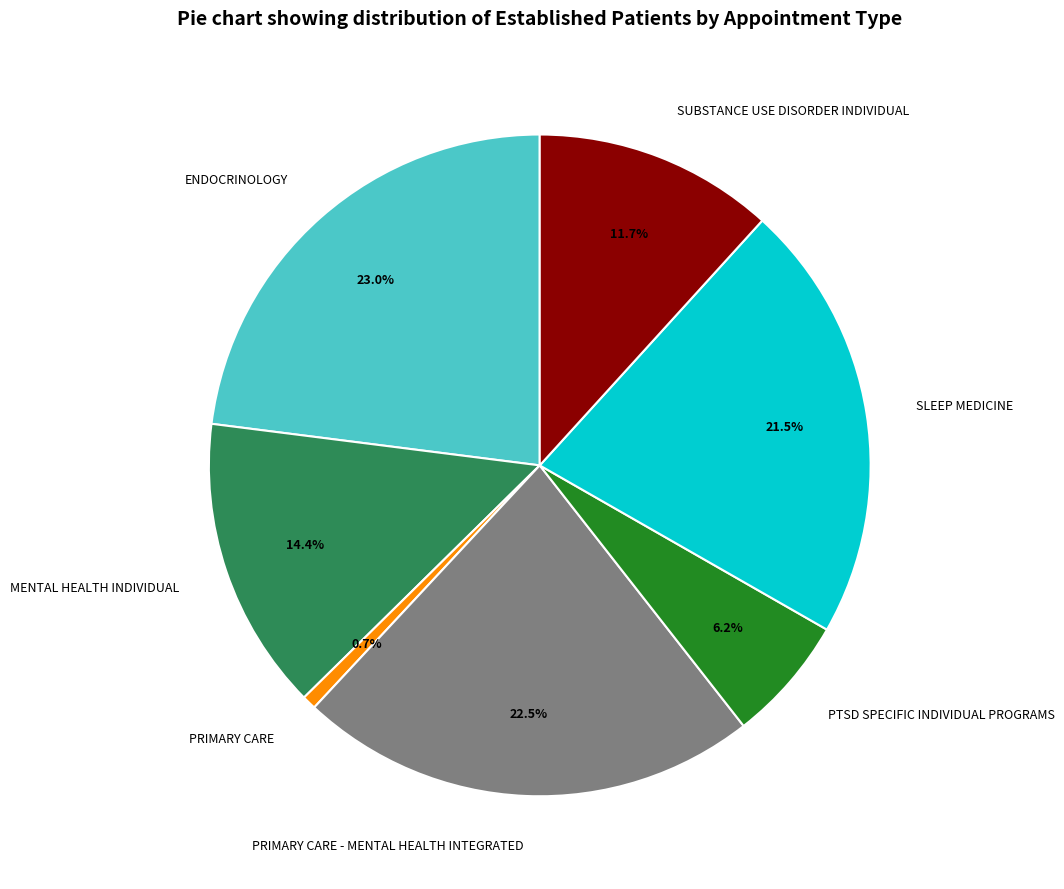

To the nearest percent, what percentage of the pie is MENTAL HEALTH INDIVIDUAL?

14%